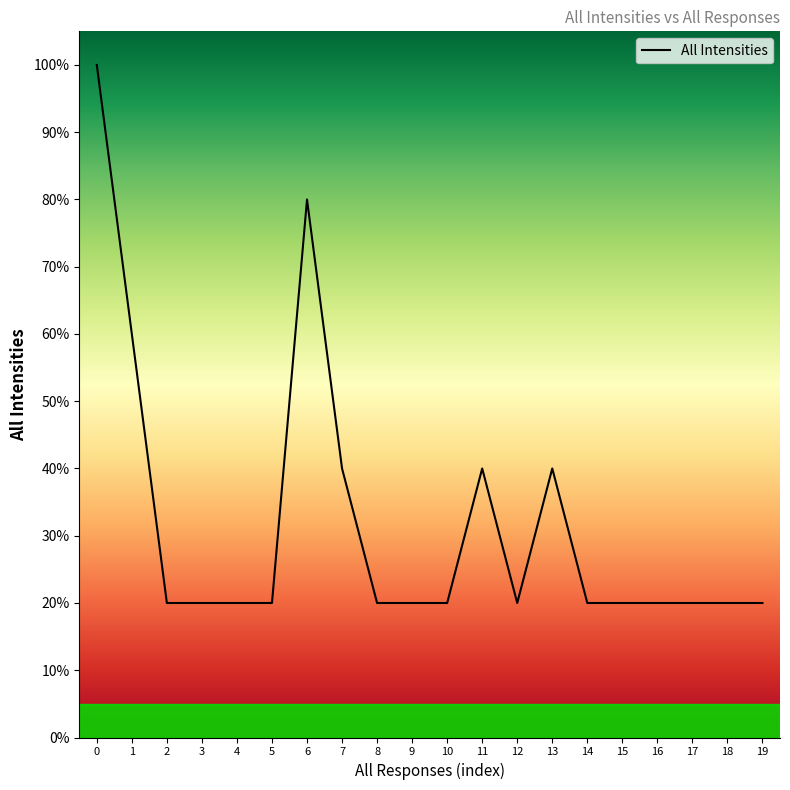

Does the chart display data point markers on the line(s)?

No